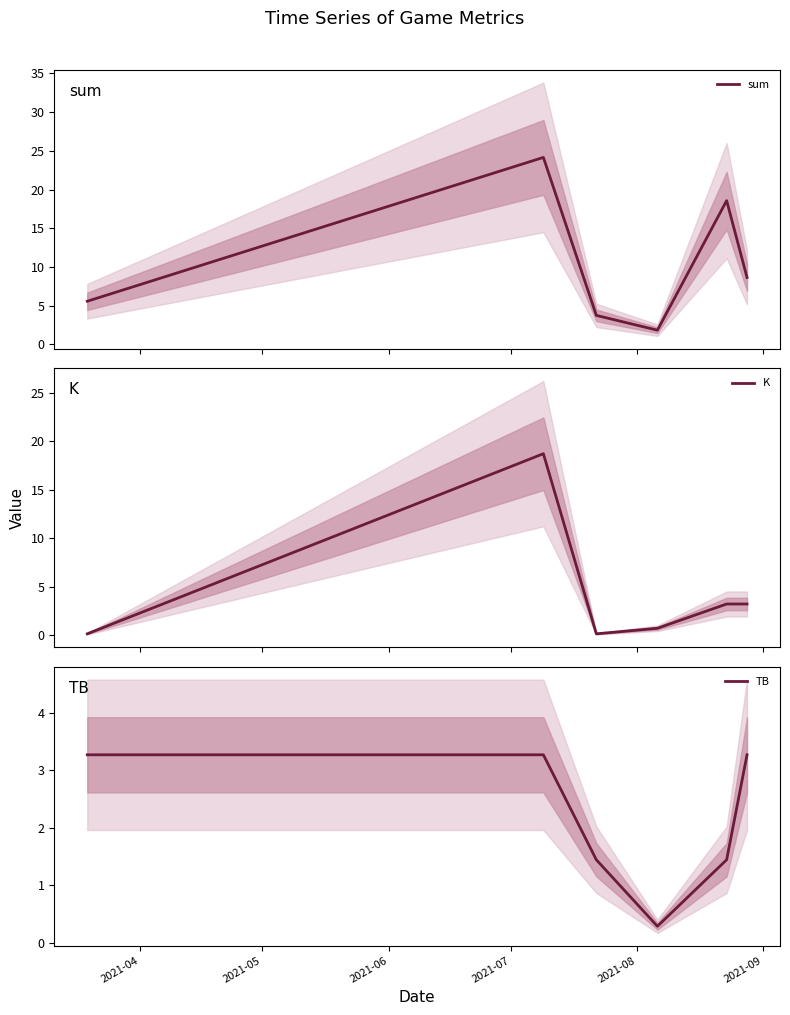

Reading right to left, transcribe all the data shown in this chart.

sum: 8.7	18.6	1.8	3.8	24.1	5.6
K: 3.2	3.2	0.7	0.1	18.7	0.1
TB: 3.3	1.4	0.3	1.4	3.3	3.3